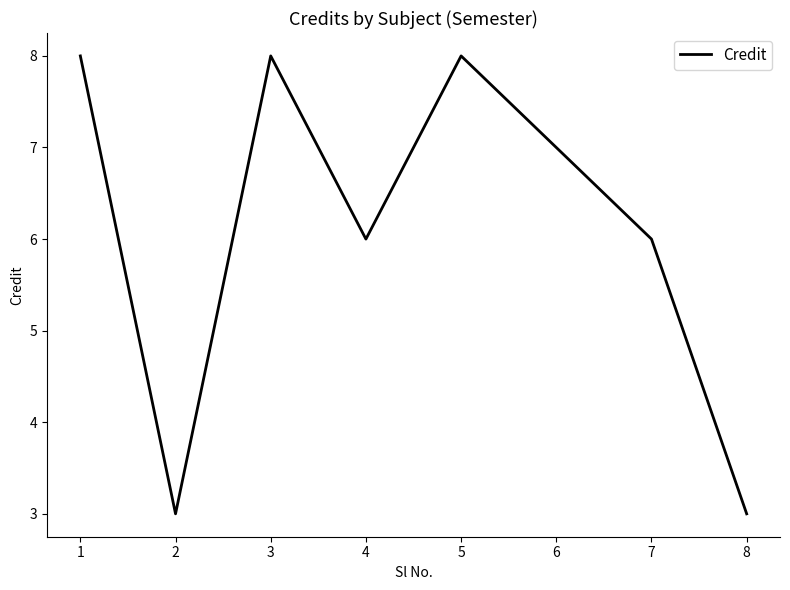

What is the sum of the values at 6 and 4?

13